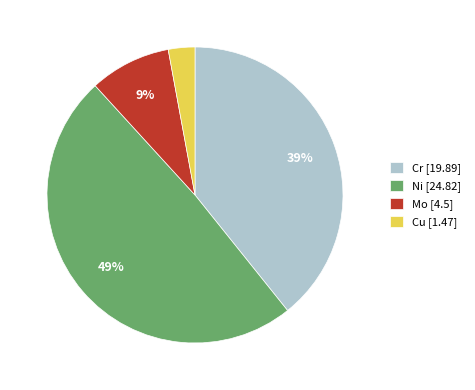

Is the sum of Cr [19.89] and Cu [1.47] greater than half?

No